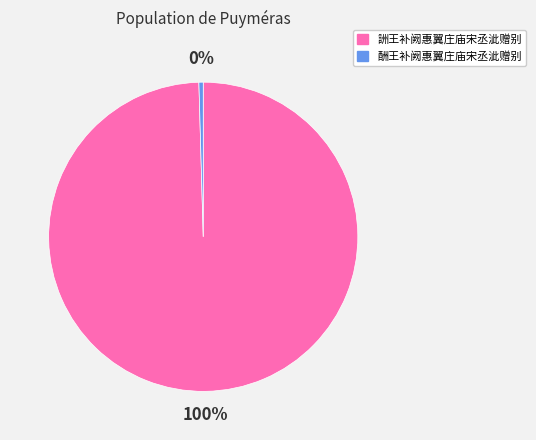

Is it true that 詶王补阙惠翼庄庙宋丞泚赠别 is 100% of the pie?

True